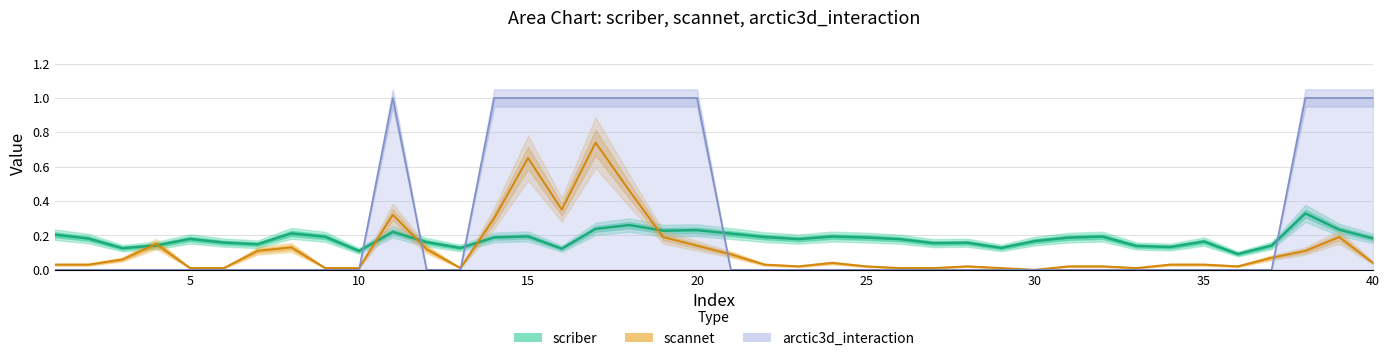

How many scriber (Estimate) values are between 0 and 1?

40